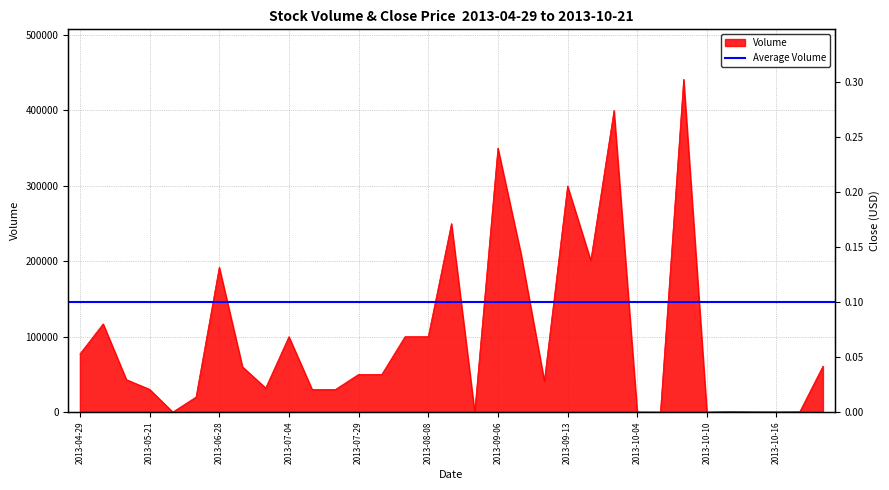

In Close, how many points are lower than both neighbors (excluding endpoints)?

4